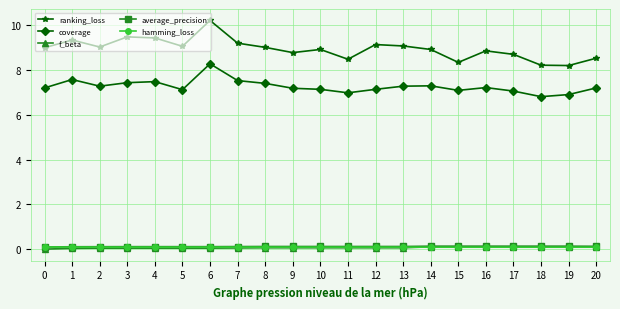

What is the average value of the f_beta series?

0.1